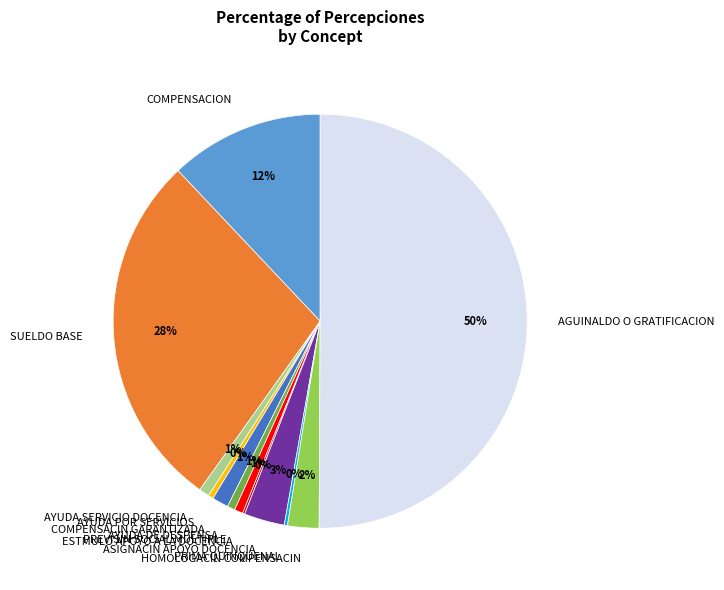

To the nearest percent, what is the average slice percentage?

8%